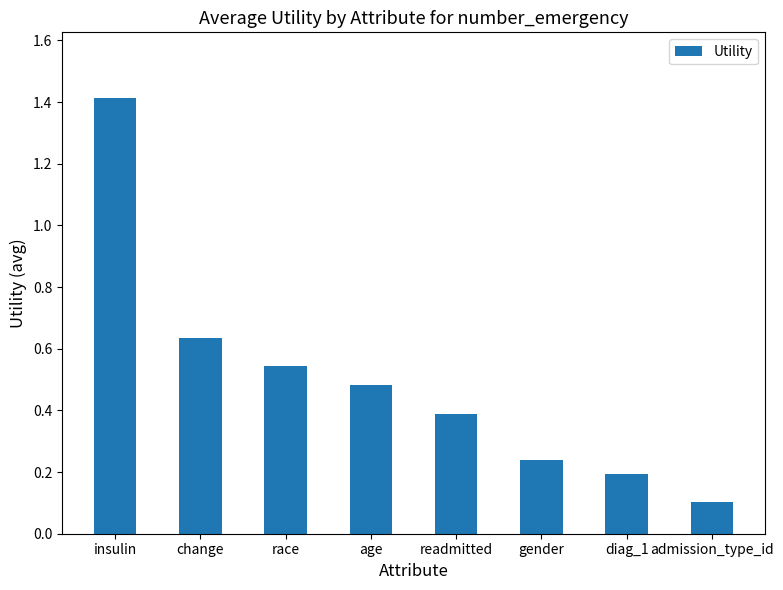

The chart shows a value of 2.4 at insulin. True or false?

False